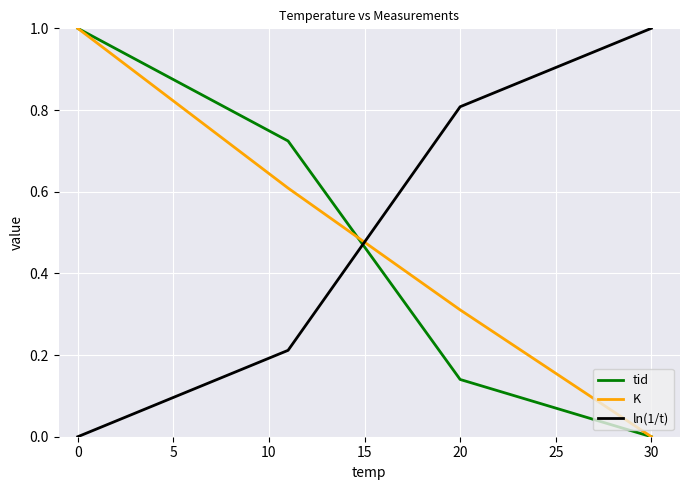

What is the highest value of the tid series?

1.0